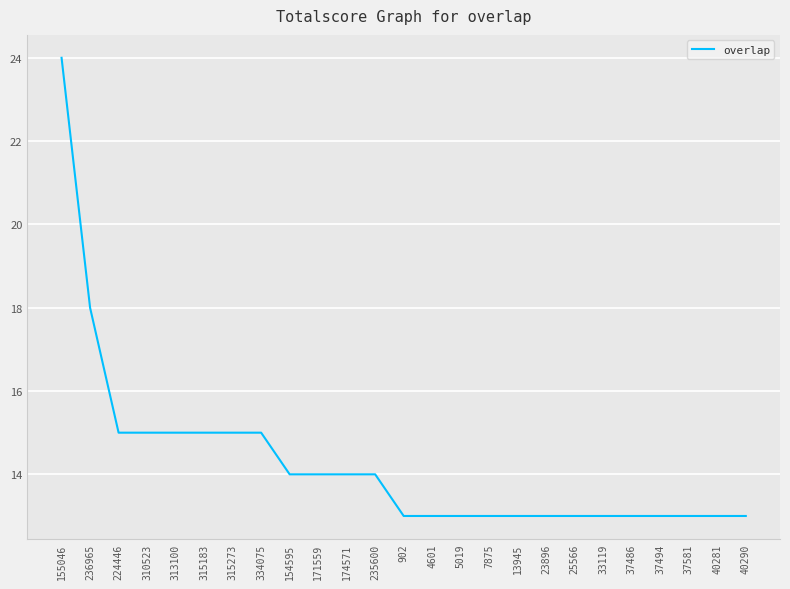

What is the minimum value shown in the chart?

13